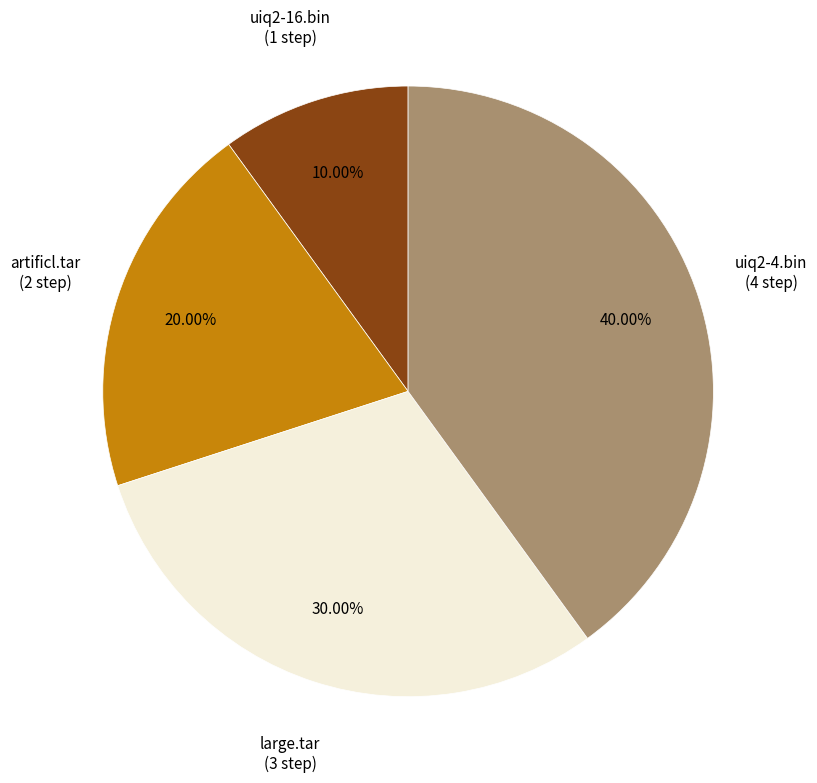

Which slice is the smallest?

uiq2-16.bin